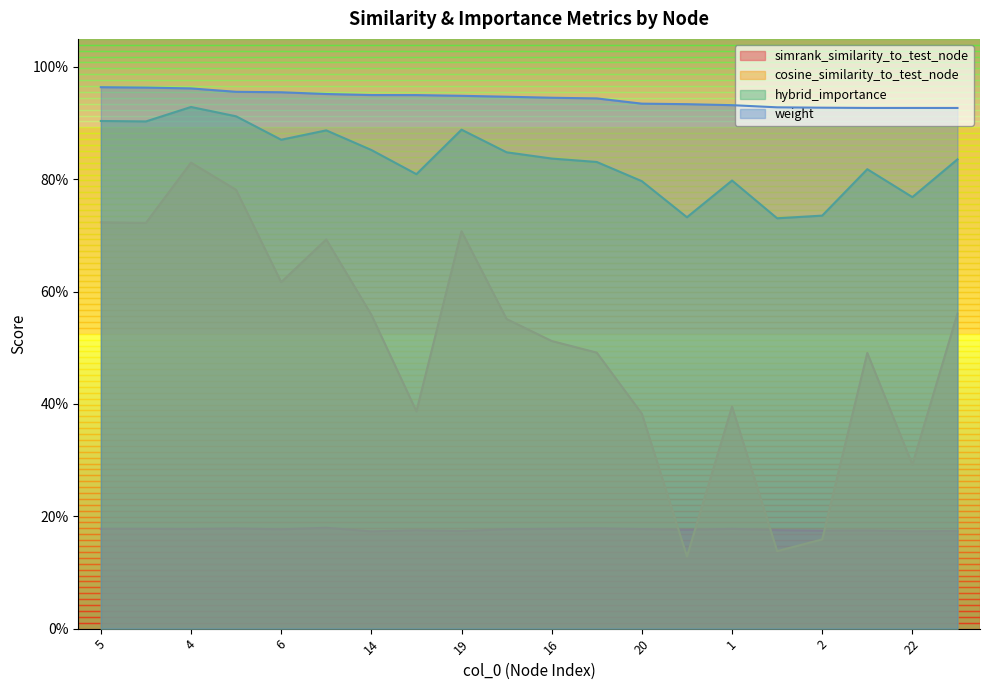

Which has a higher value, 12 or 14?

12